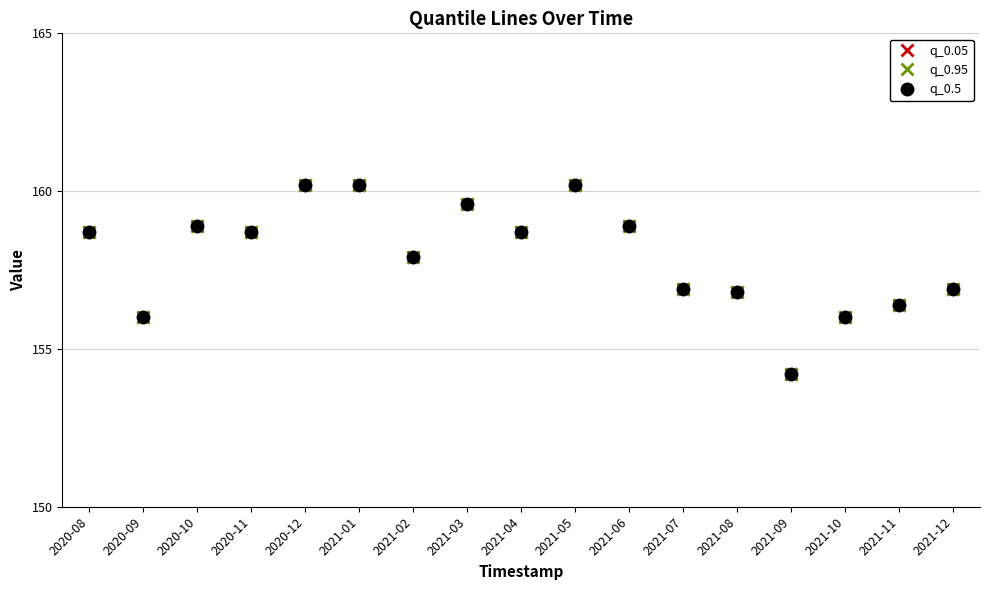

Rank the series by their maximum value, from lowest to highest.

q_0.05, q_0.95, q_0.5